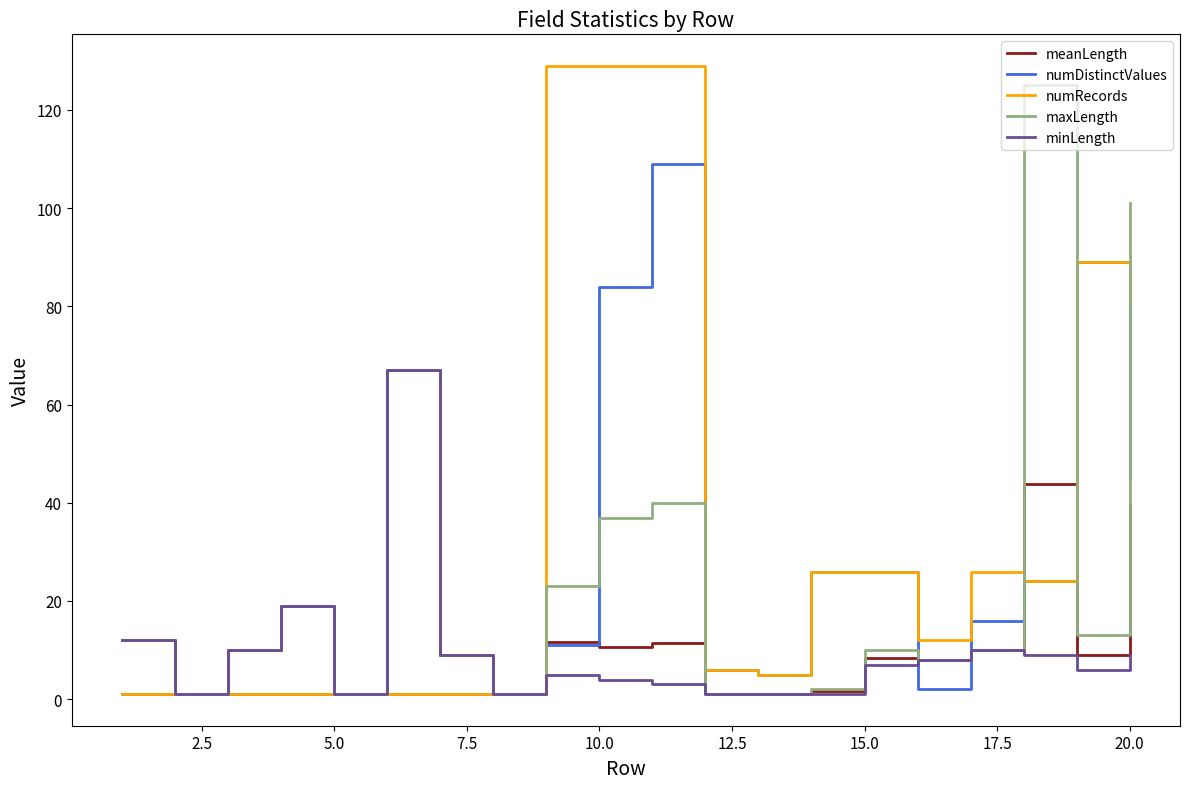

What is the maximum value for minLength?

67.0